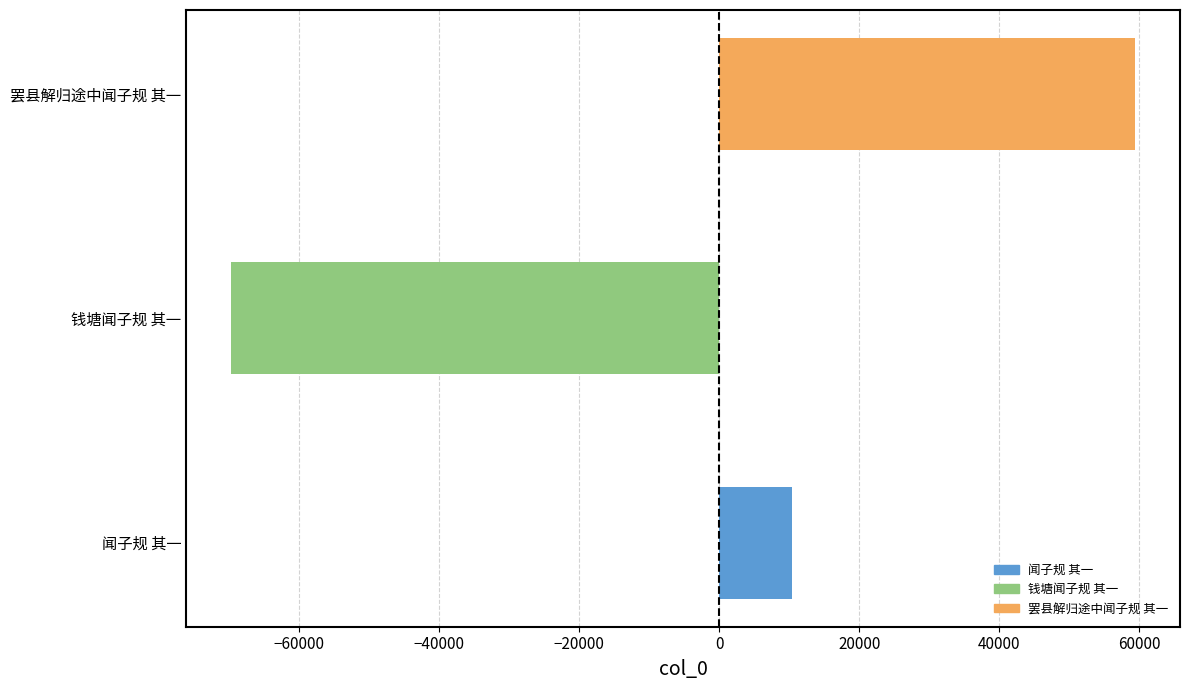

What is the smallest value displayed?

-69753.7